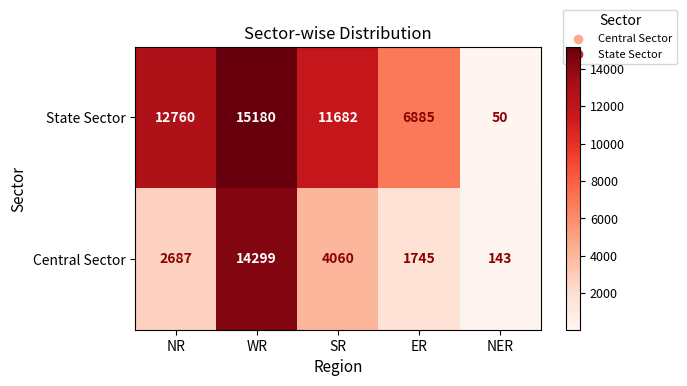

Which category has the lowest value across all series?

NER